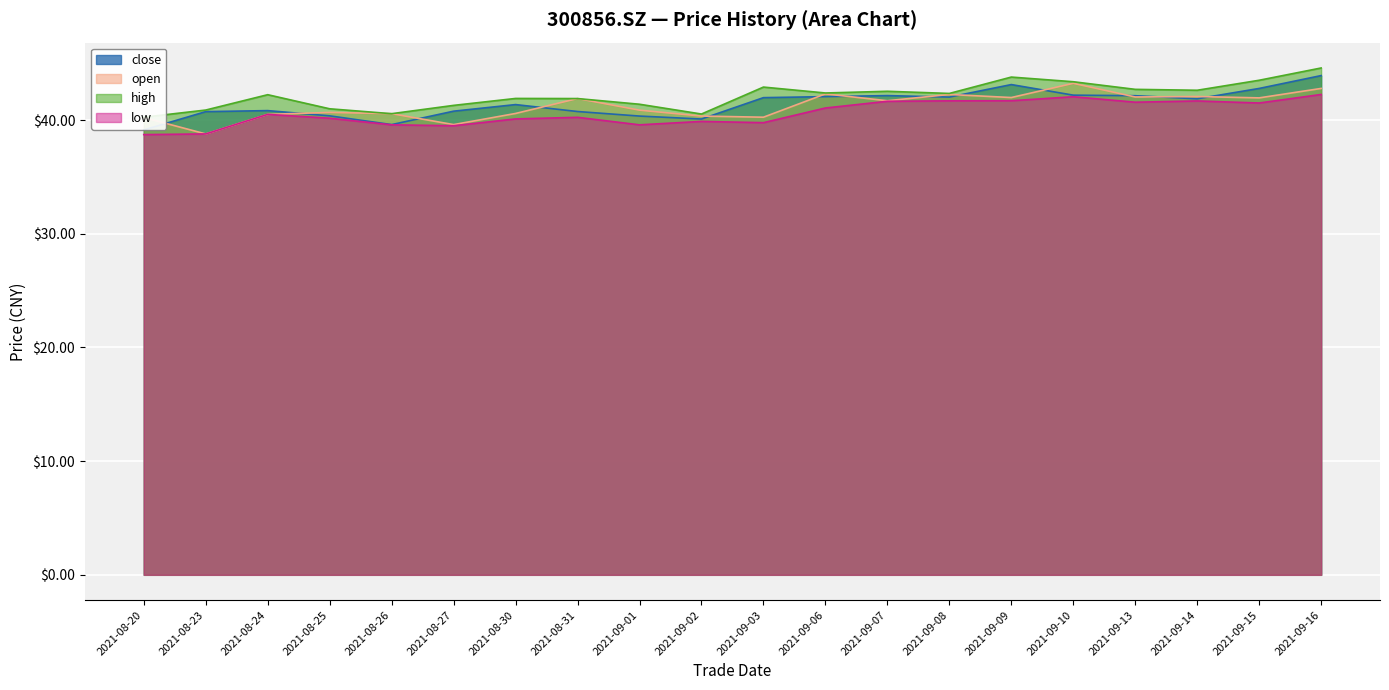

Is it true that close equals 42.0 at 2021-09-03?

True